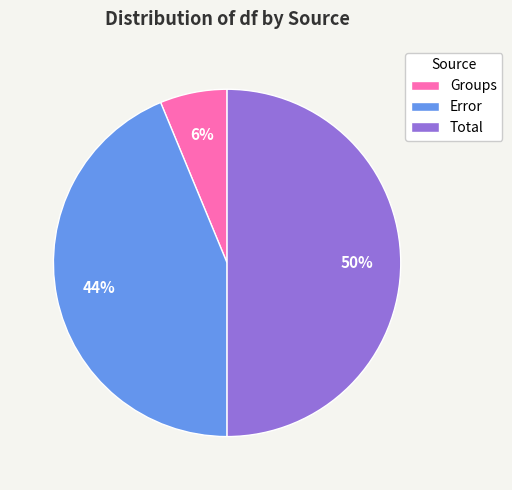

Which slice is the largest?

Total